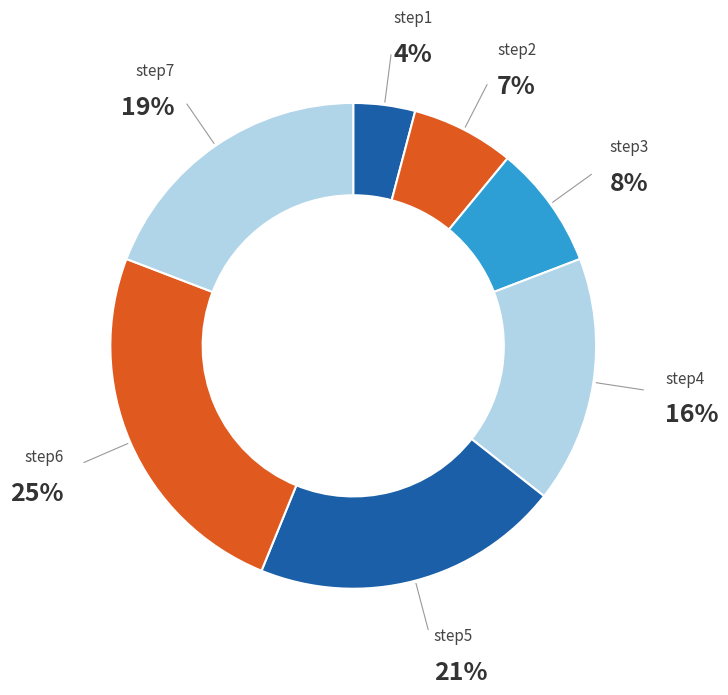

Which category has the smallest portion of the pie?

step1